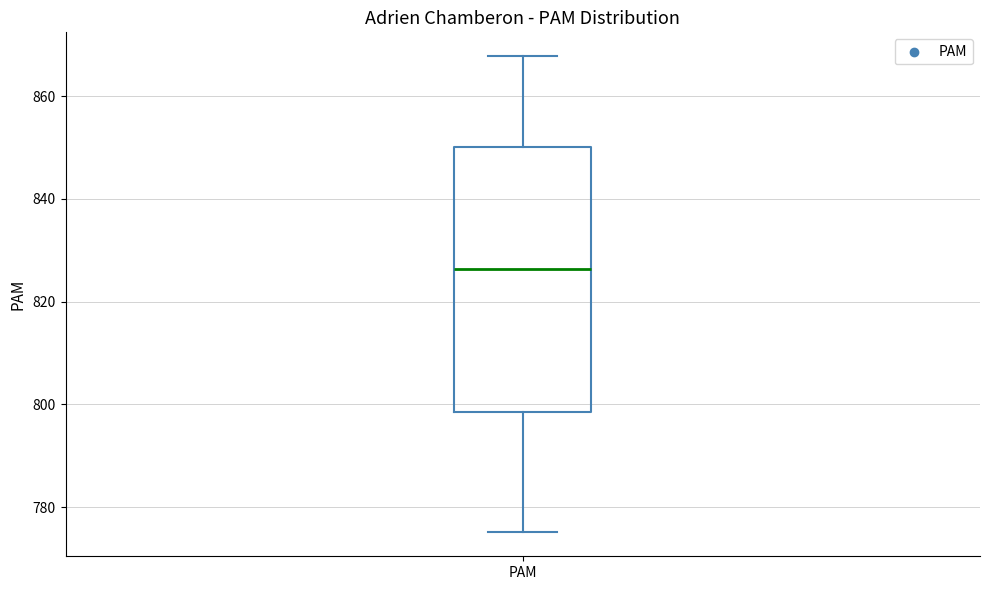

Read this box plot against the y-axis: the position of the median line, the range covered by the box, and the ends of both whiskers. The values are not printed on the chart, so give them approximately, as read against the axis.

median 826, box 798 to 850, whiskers 776 to 868